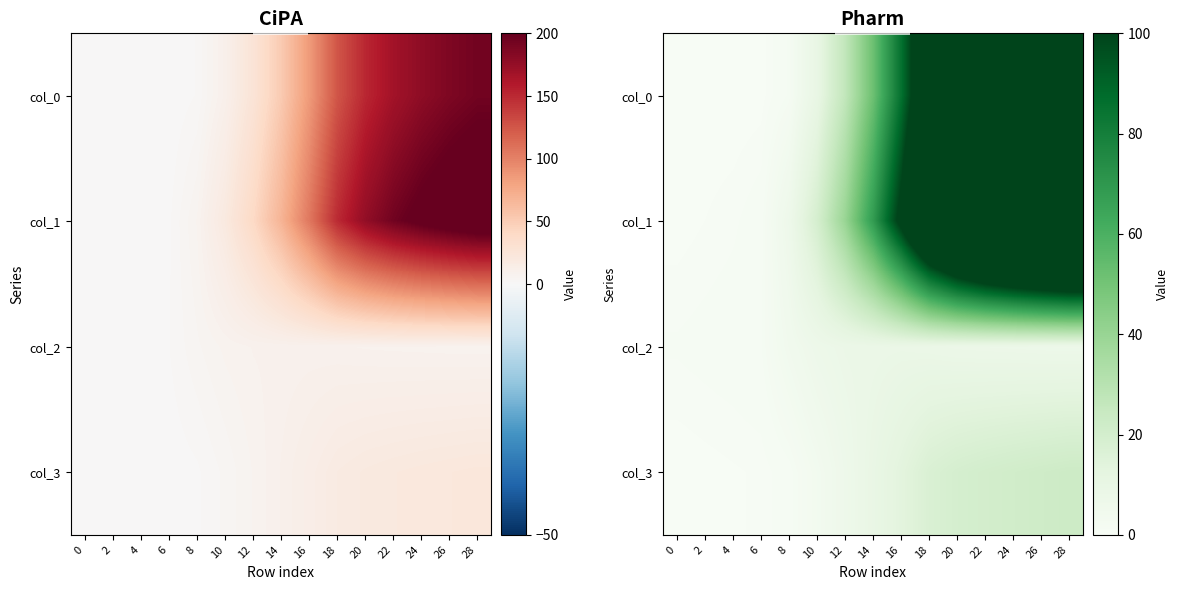

At which category is the sum across all series the highest?

28